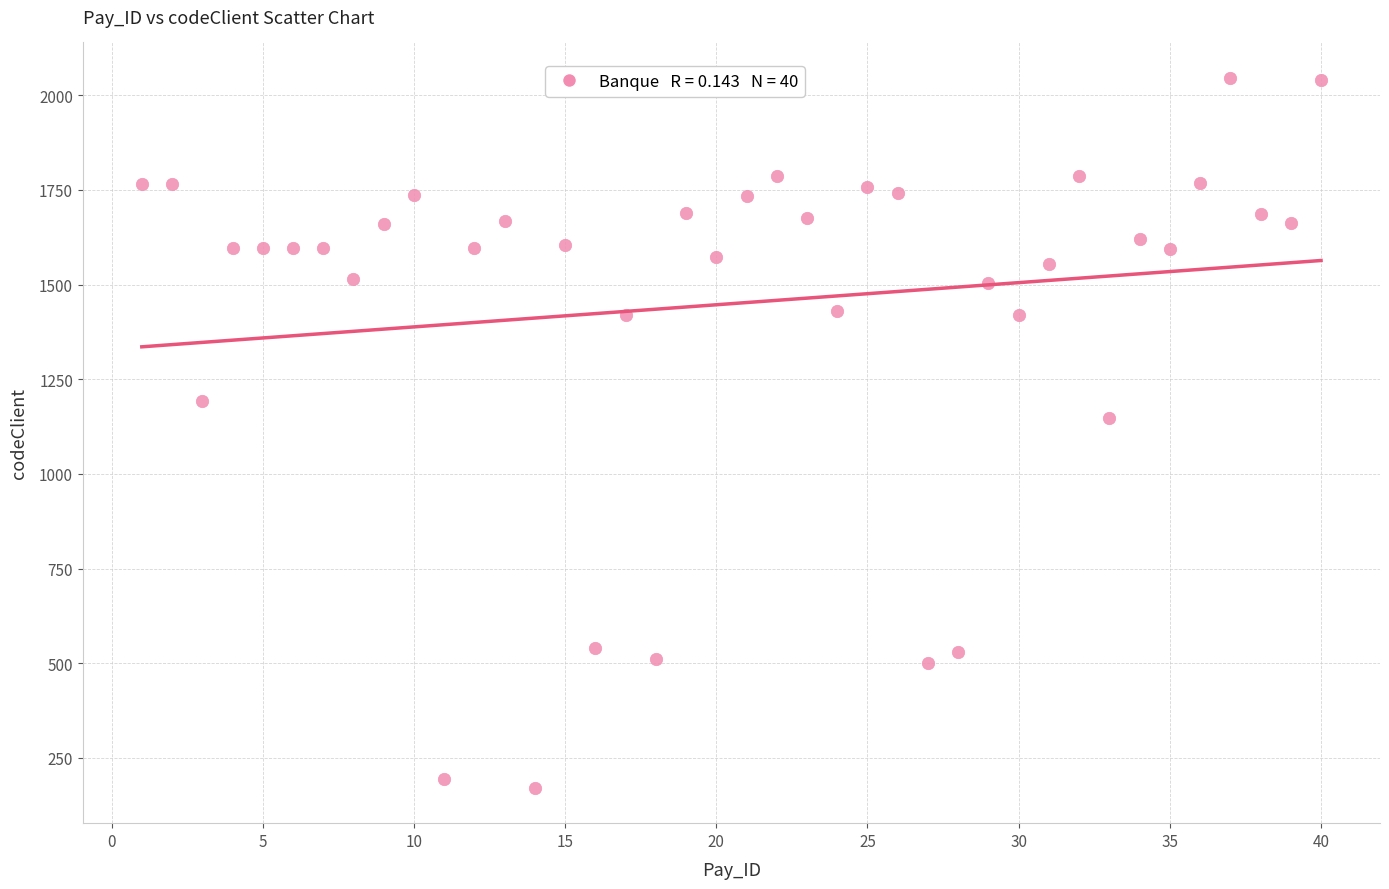

What is the range of Y values (max minus min)?

1875